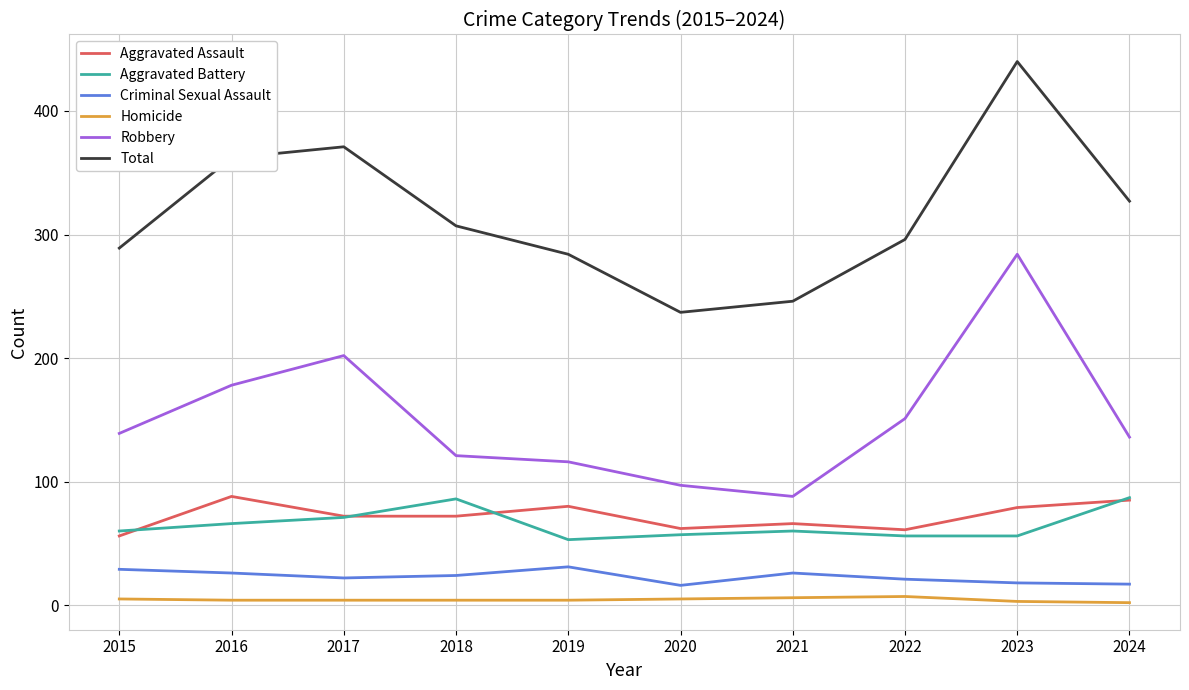

What is the lowest value of the Total series?

237